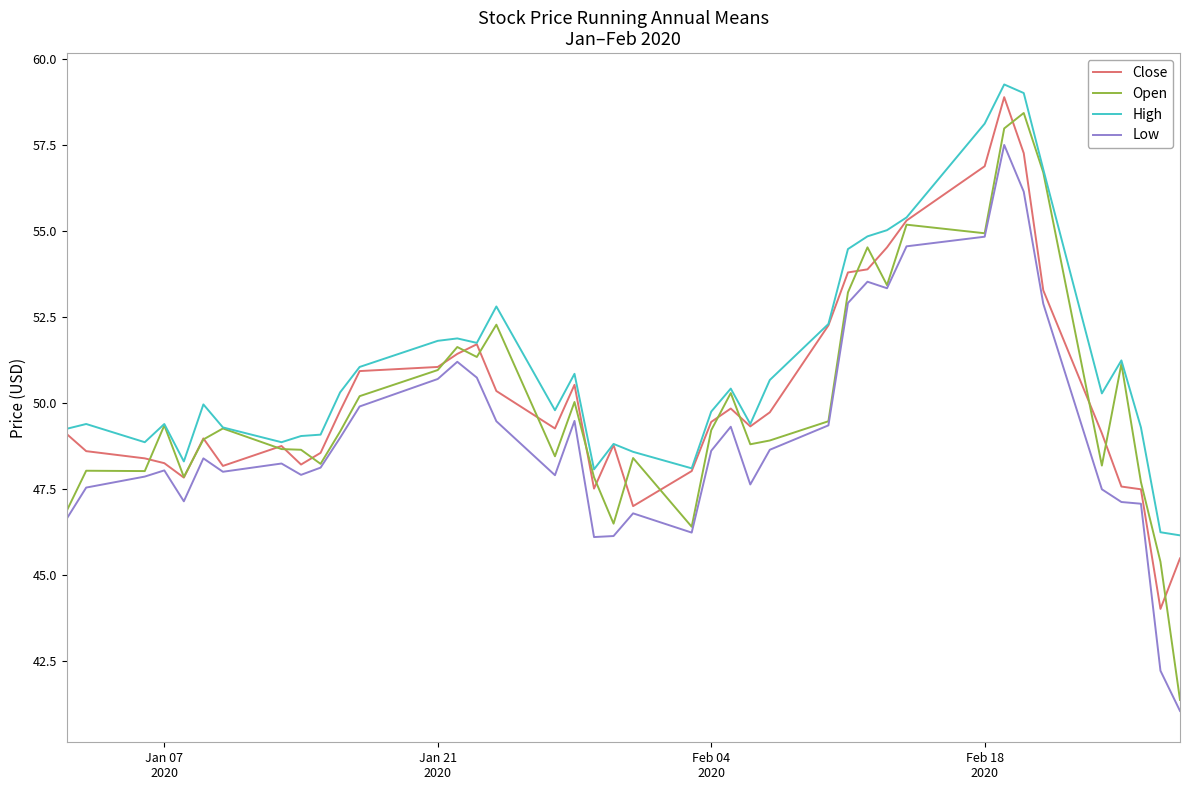

Which series has the largest total across all categories?

High